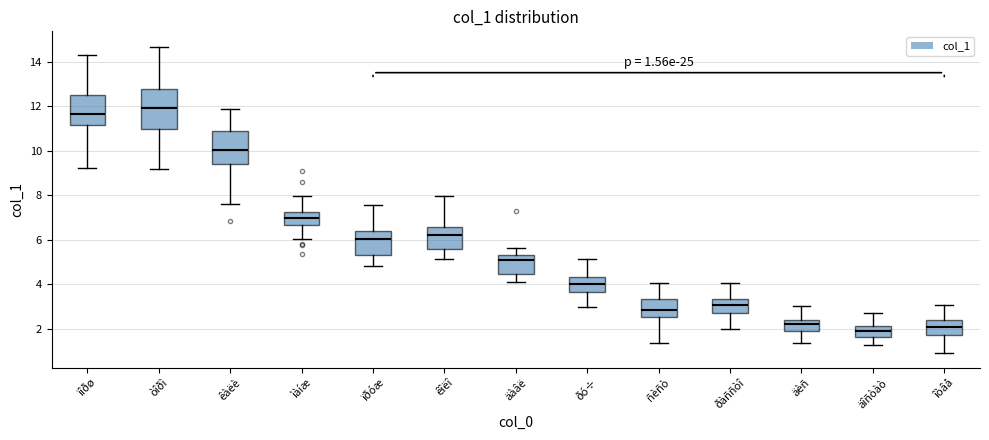

Comparing the boxes themselves (not the whiskers), which one is the tallest?

òîðì